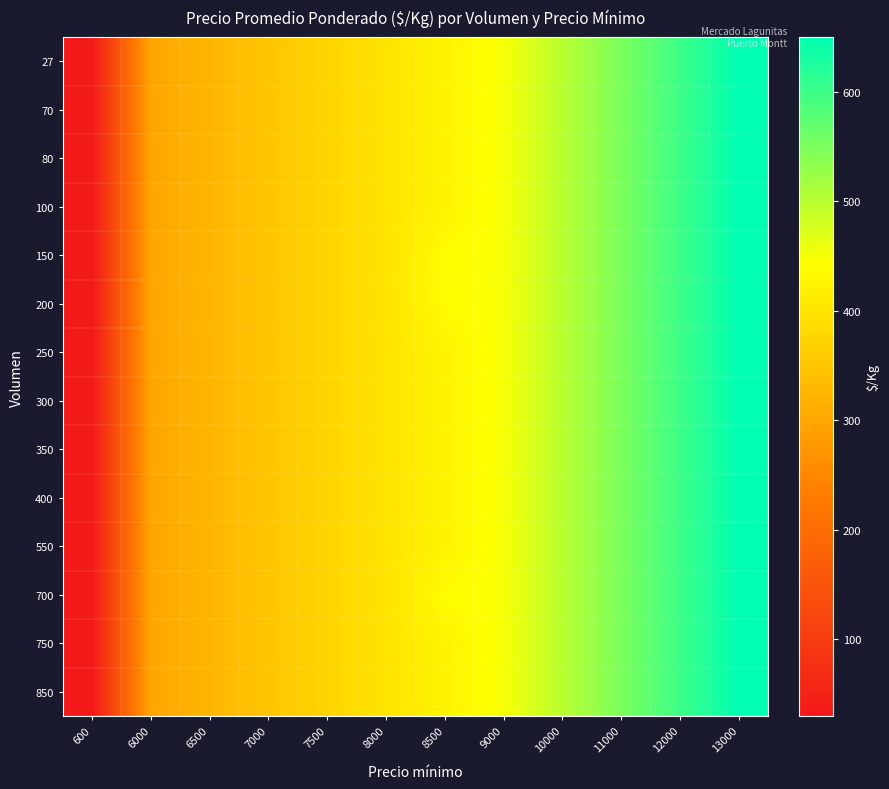

Rank the series at 12000 from lowest to highest value.

27, 70, 80, 100, 150, 200, 250, 300, 350, 400, 550, 700, 750, 850